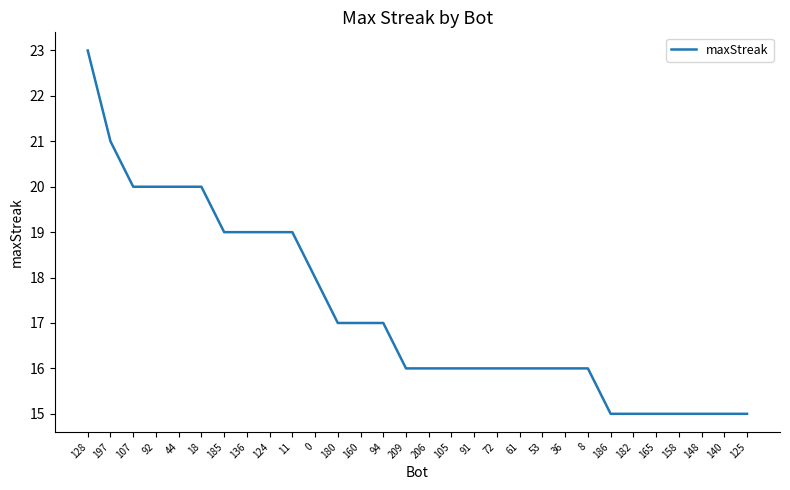

How many values are between 16 and 19?

17